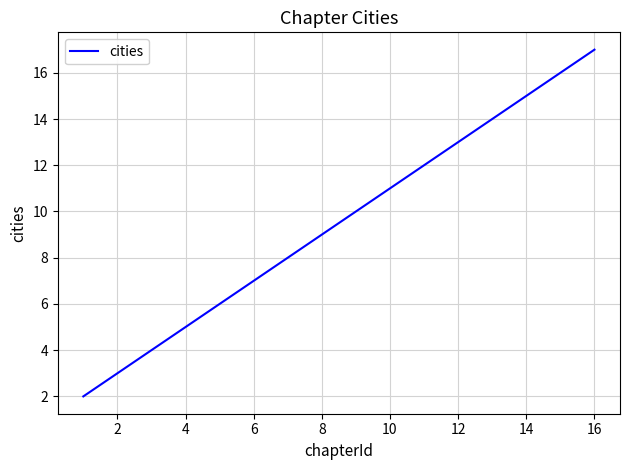

What is the average value?

10